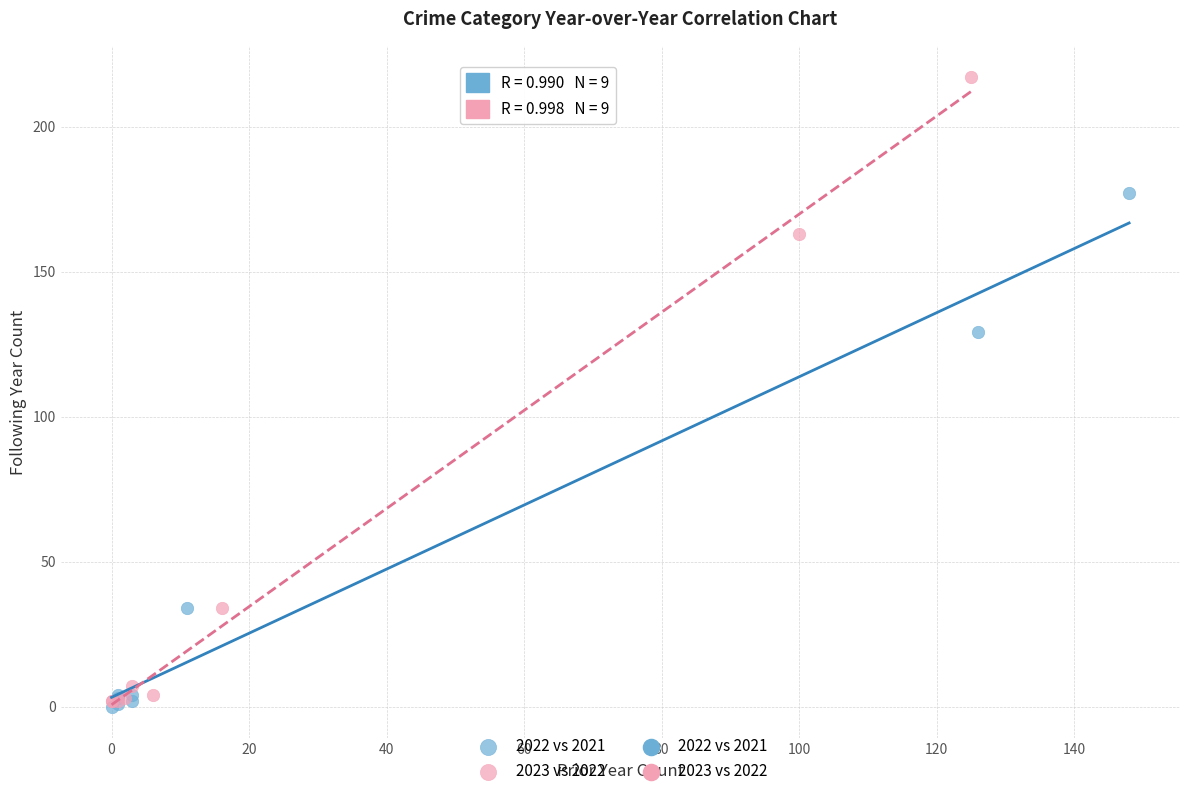

Which series has the widest spread of Y values?

2023 vs 2022